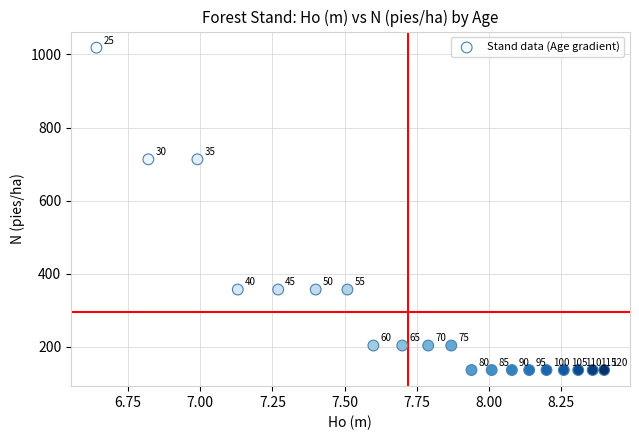

What is the range of Y values (max minus min)?

882.4